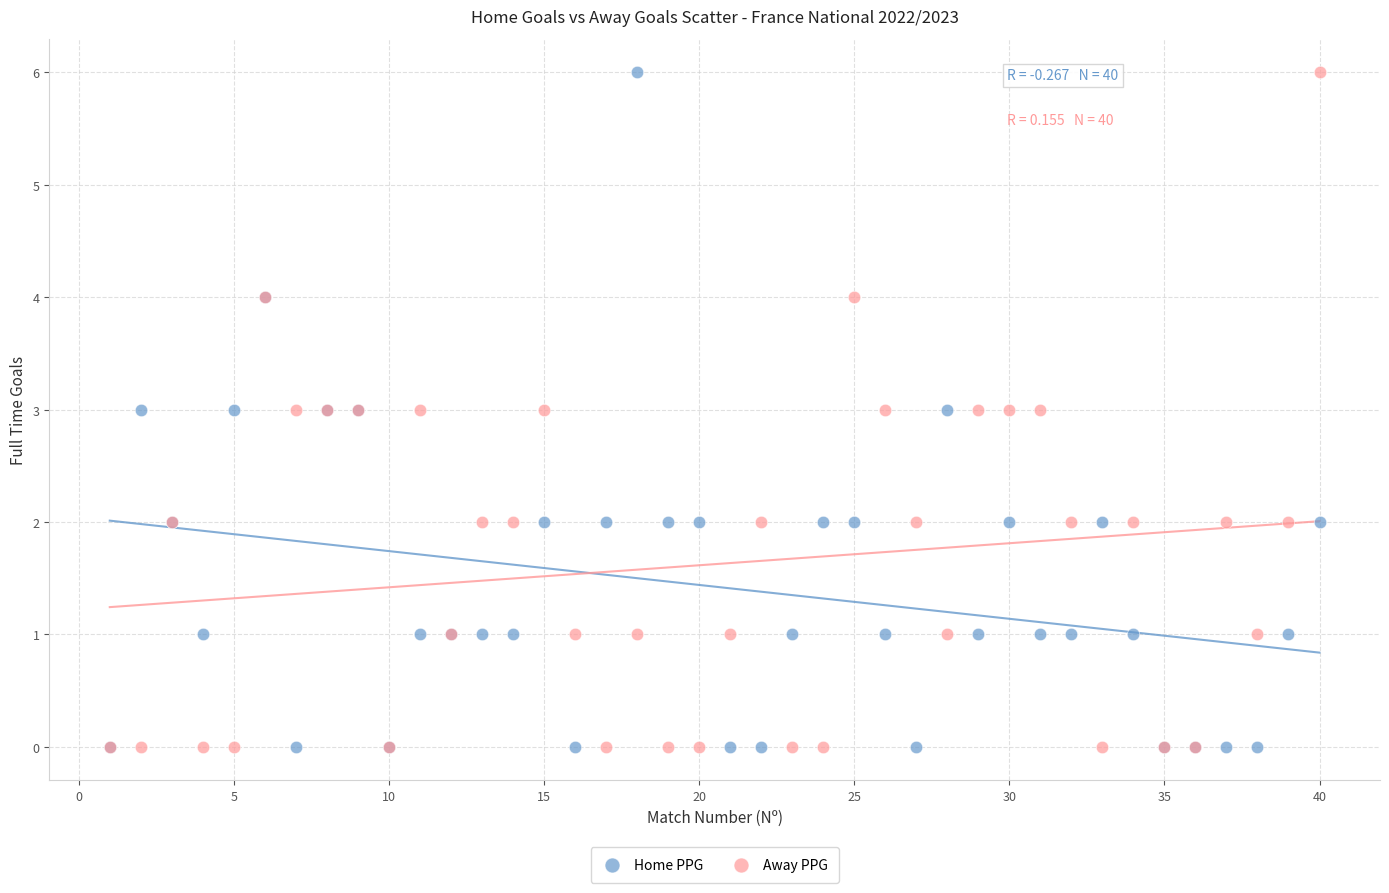

What are all the series names shown in the legend?

Home PPG, Away PPG